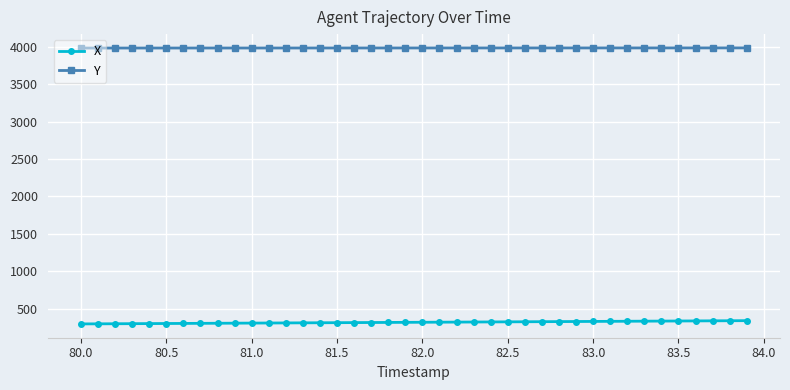

List the series in order of their overall mean, lowest first.

X, Y